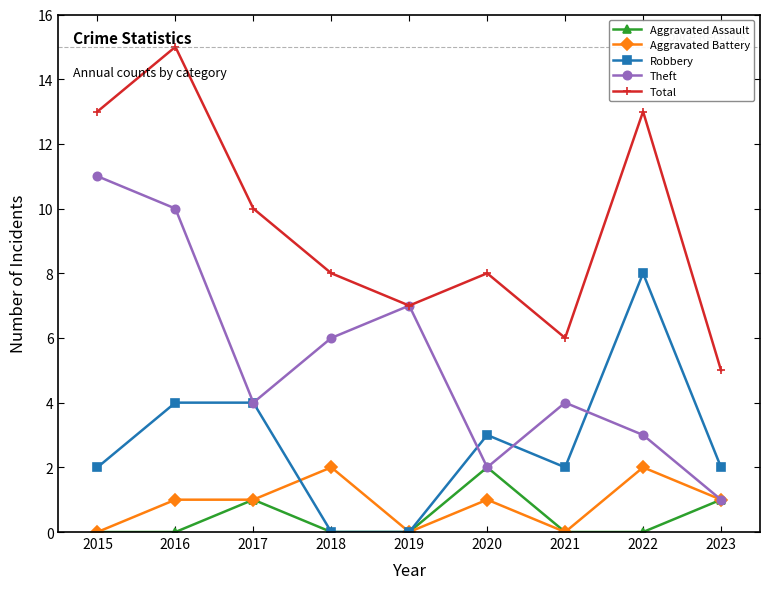

Read the Aggravated Battery value at 2018.

2